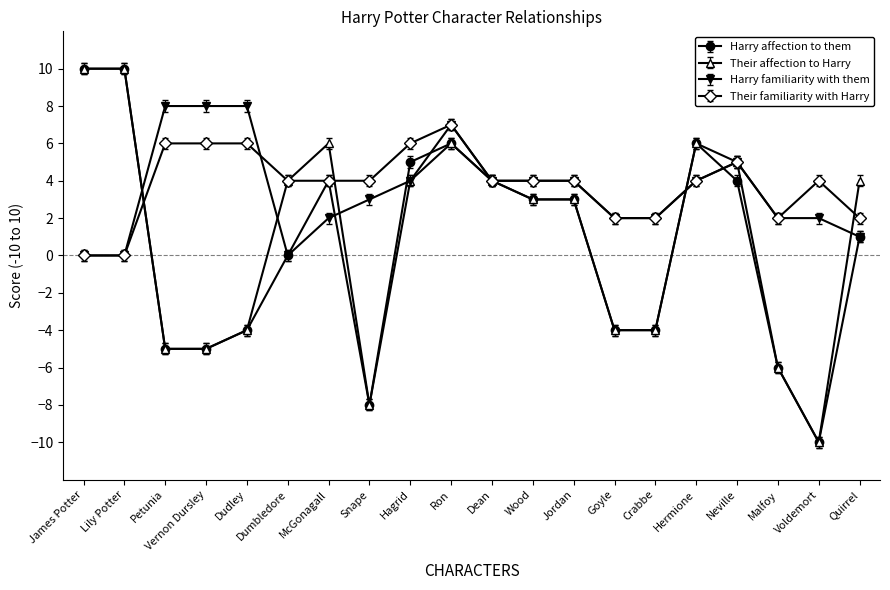

What is the maximum value for Their affection to Harry?

10